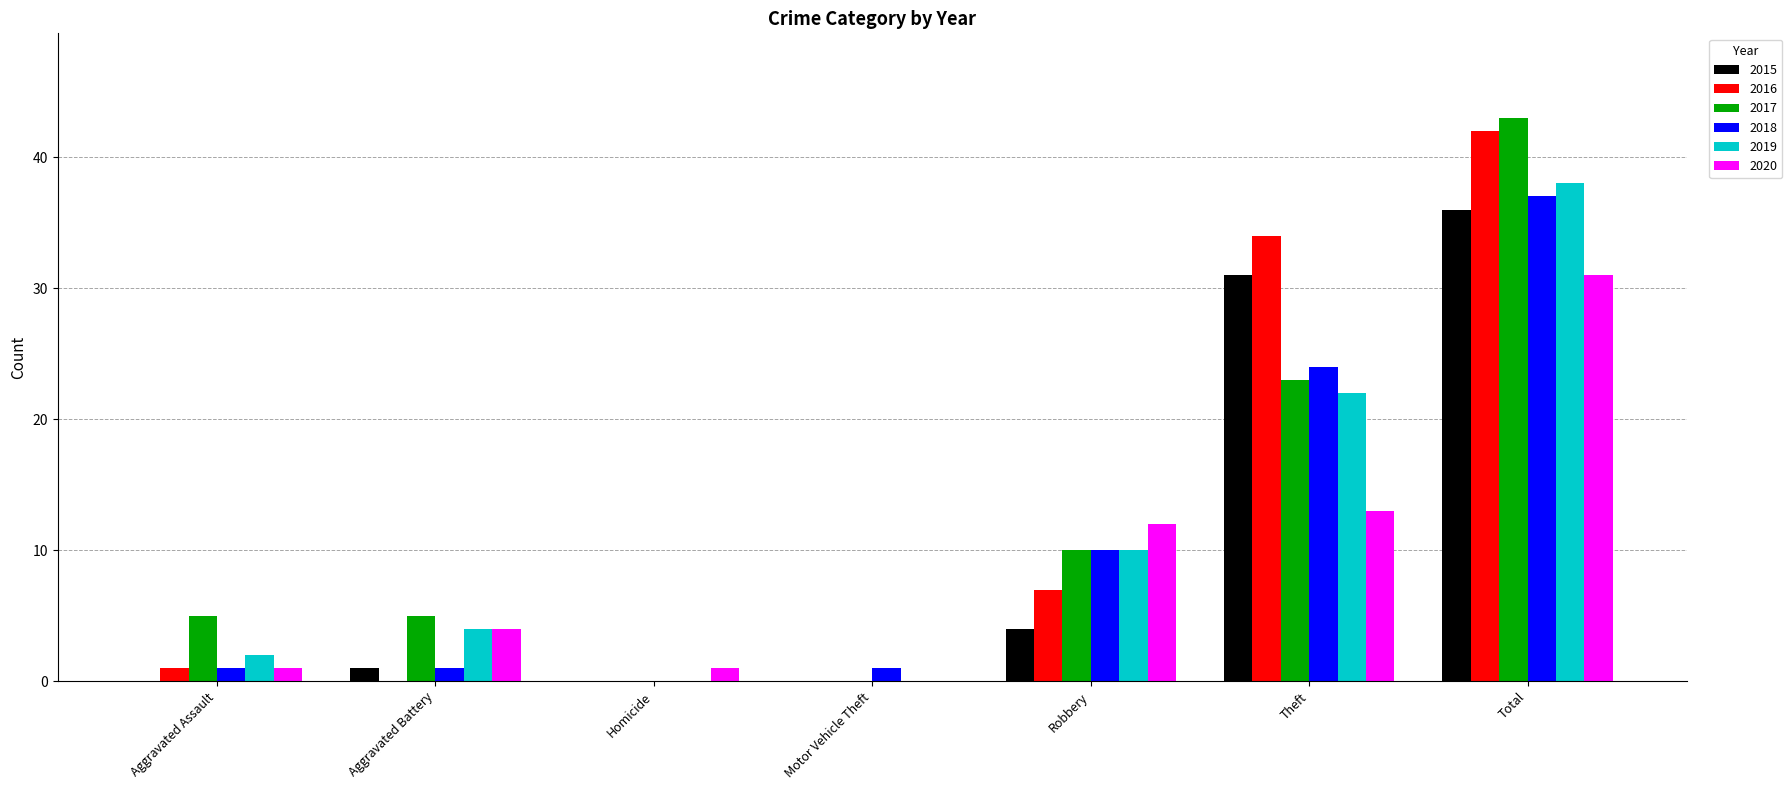

What is the sum of all 2020 values?

62